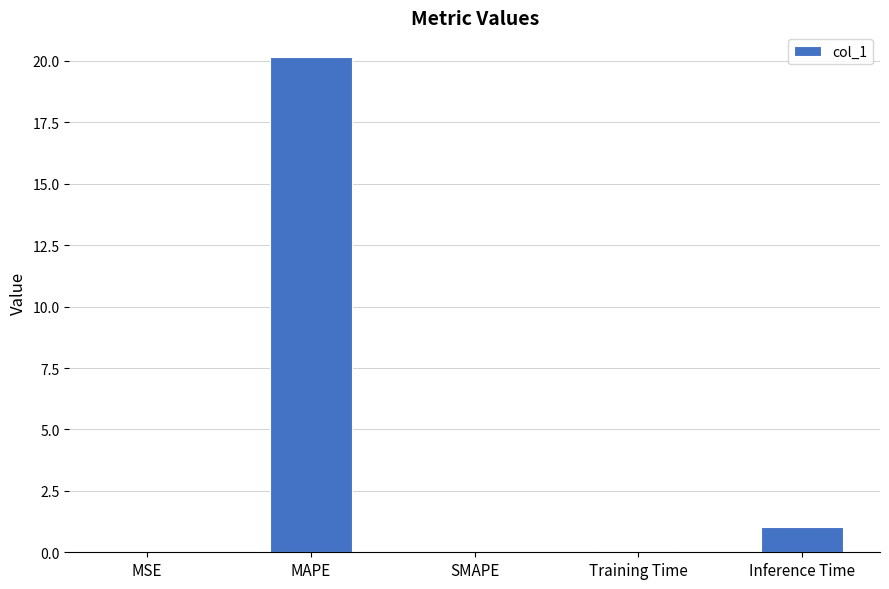

At which label is the value closest to 10?

Inference Time